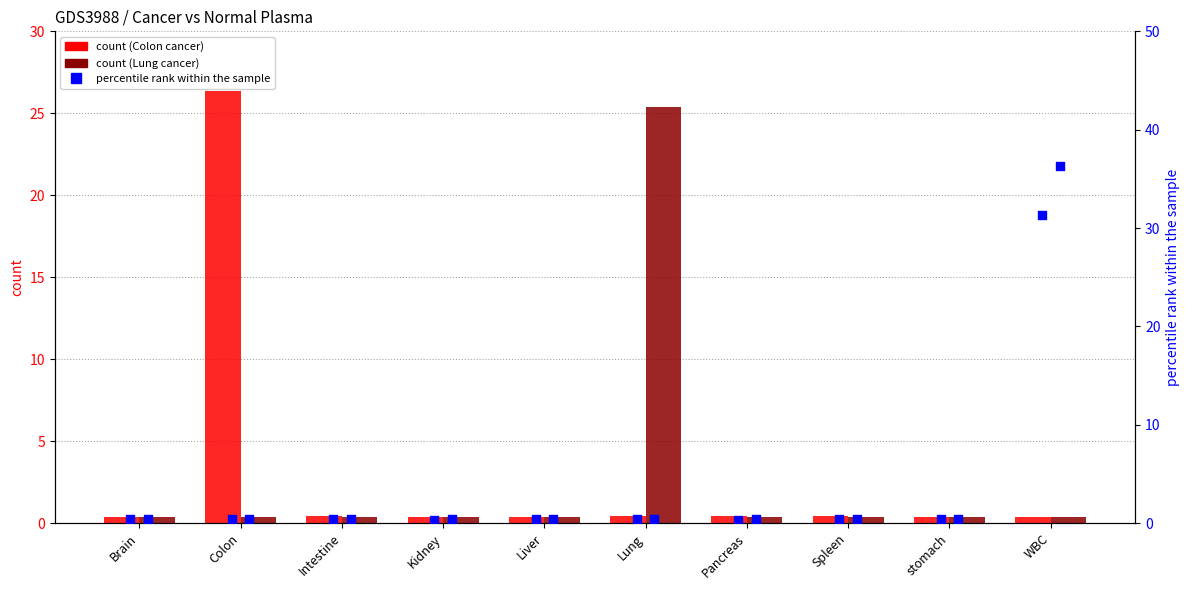

Which series reaches the minimum Y coordinate?

Normal Plasma I (35)